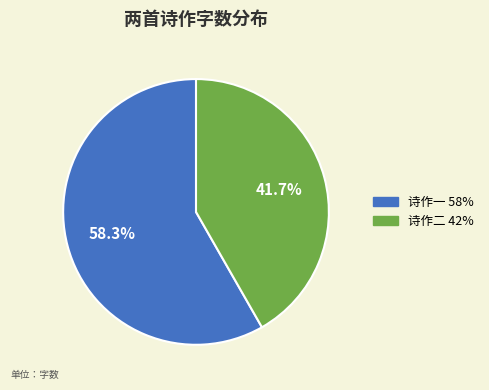

Is there any slice that represents more than half of the pie?

Yes